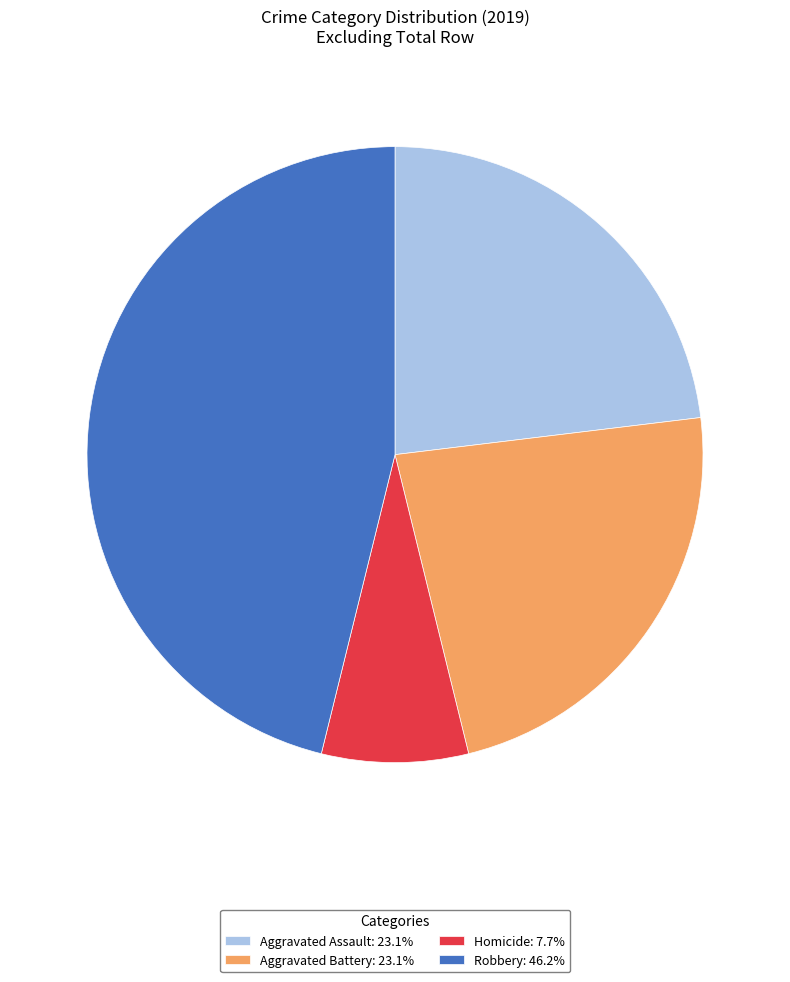

Approximately how many times larger is the value at Aggravated Battery: 23.1% compared to Homicide: 7.7%?

3.0